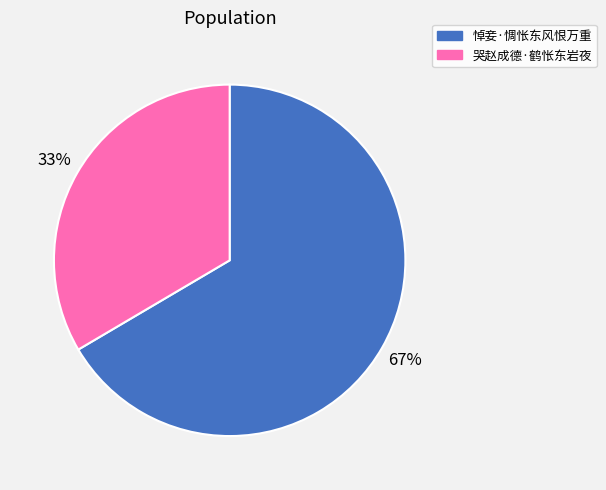

Rank the categories by value from highest to lowest.

悼妾·惆怅东风恨万重, 哭赵成德·鹤怅东岩夜